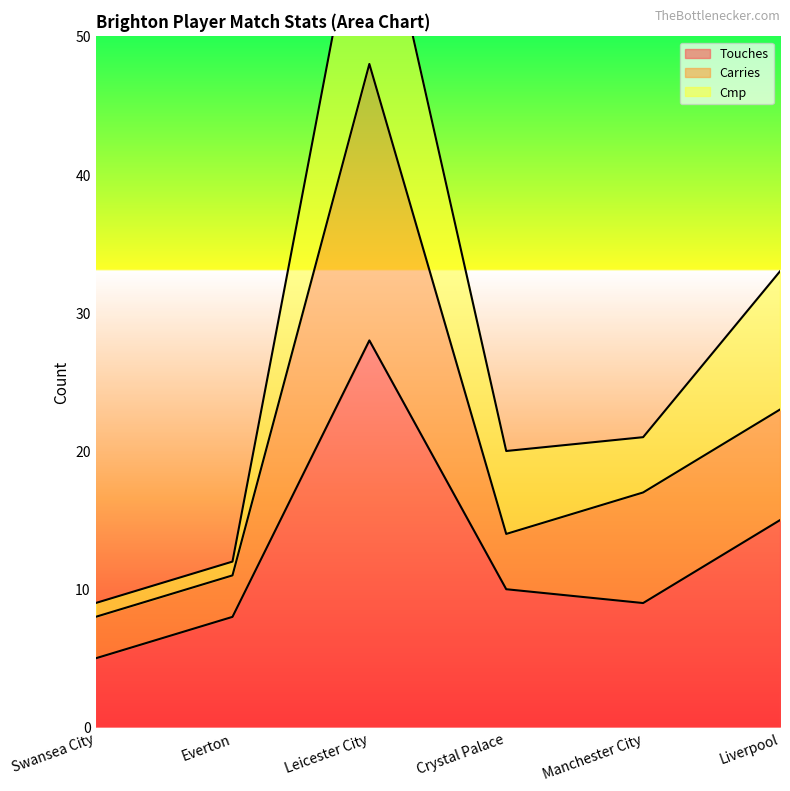

Does the chart have visible grid lines?

No